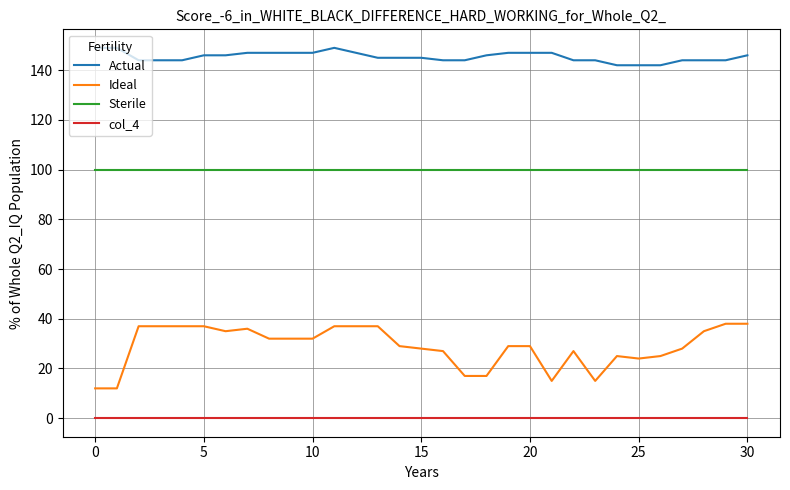

Which series has the largest total across all categories?

Actual